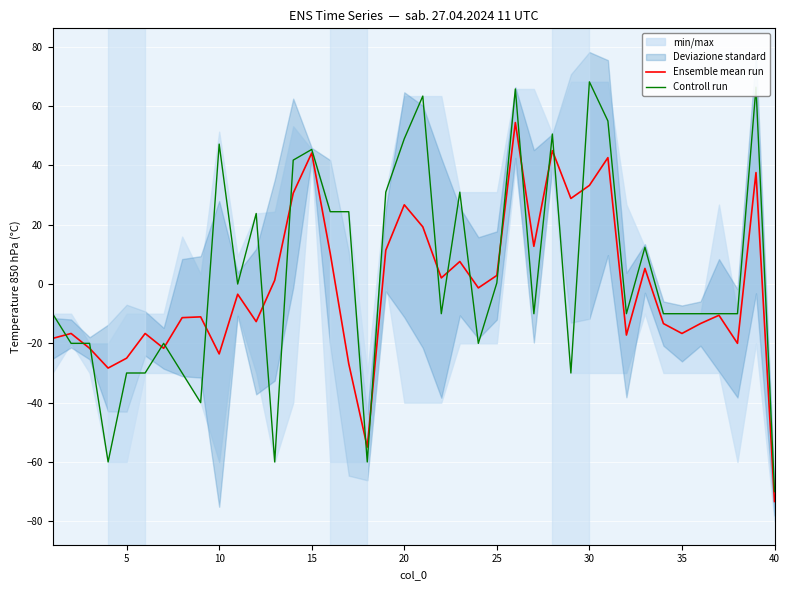

What is the lowest value of the Controll run series?

-70.0